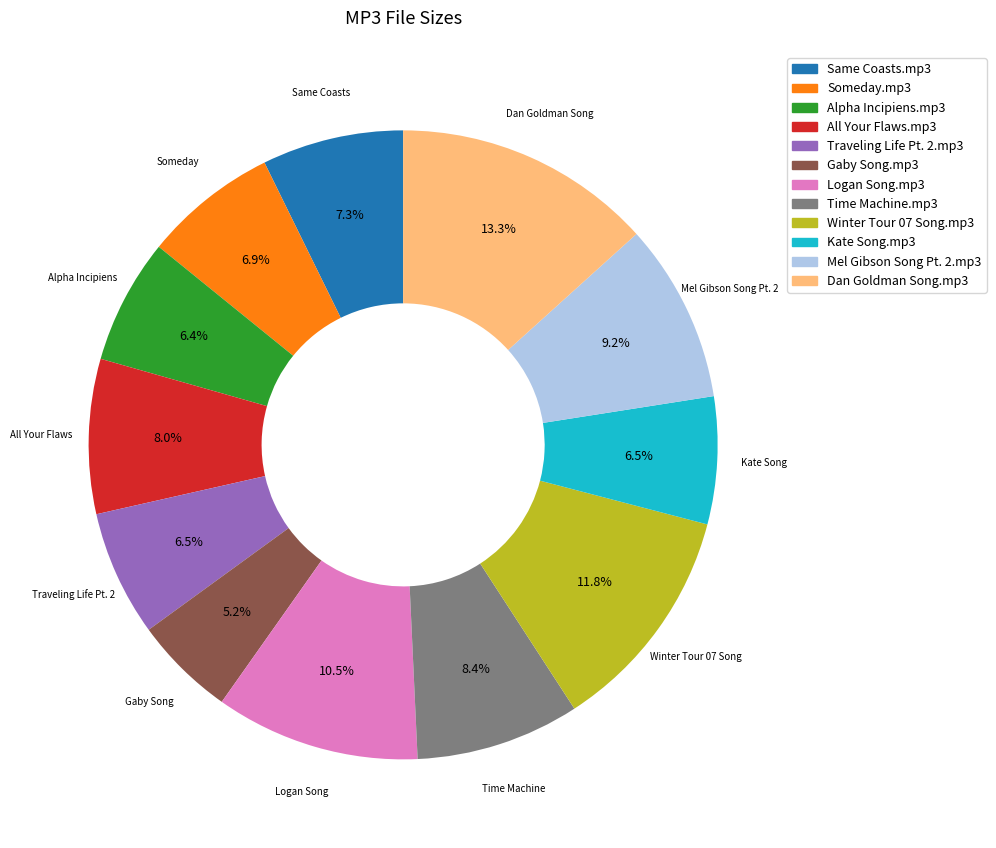

Is Gaby Song.mp3 the majority of the pie?

No